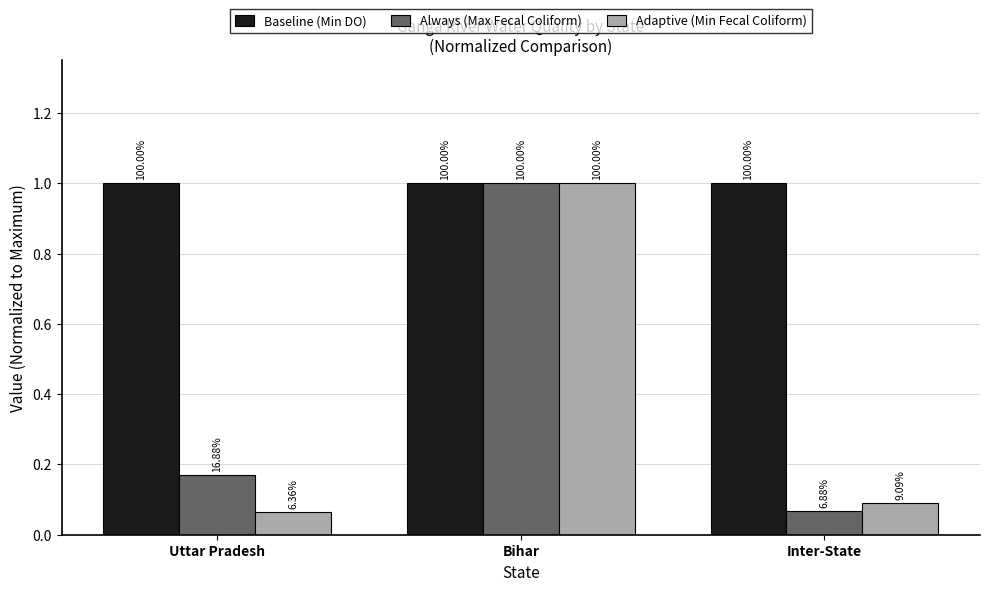

Reading right to left, extract all data points from this chart.

Baseline (Min DO): Inter-State=1.0	Bihar=1.0	Uttar Pradesh=1.0
Always (Max Fecal Coliform): Inter-State=0.1	Bihar=1.0	Uttar Pradesh=0.2
Adaptive (Min Fecal Coliform): Inter-State=0.1	Bihar=1.0	Uttar Pradesh=0.1